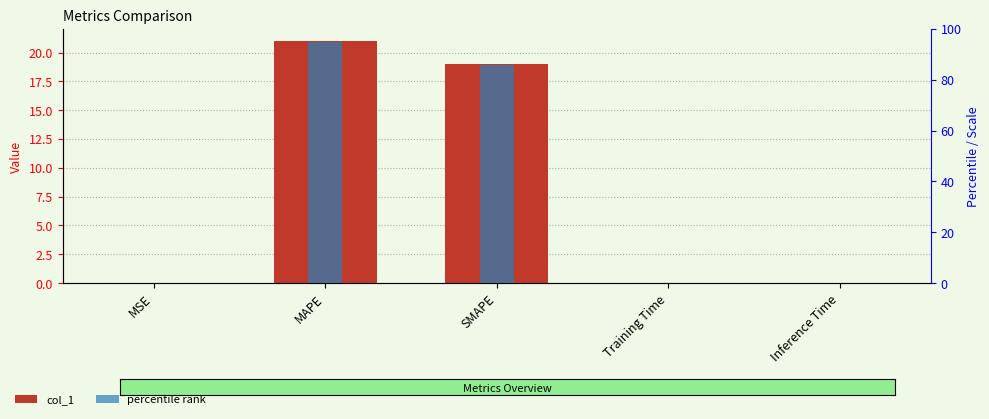

The percentile rank series shows 146.0 at MAPE. True or false?

False